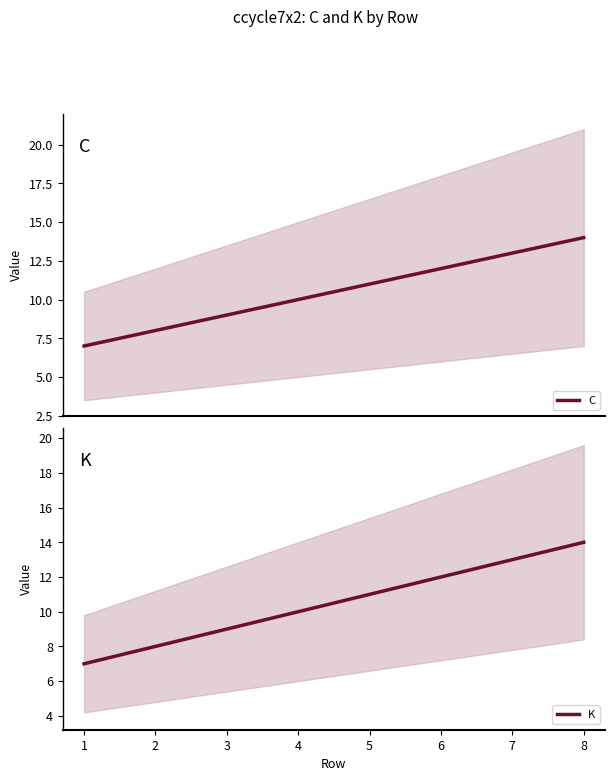

What is the value of the K point at the 3rd from the left?

9